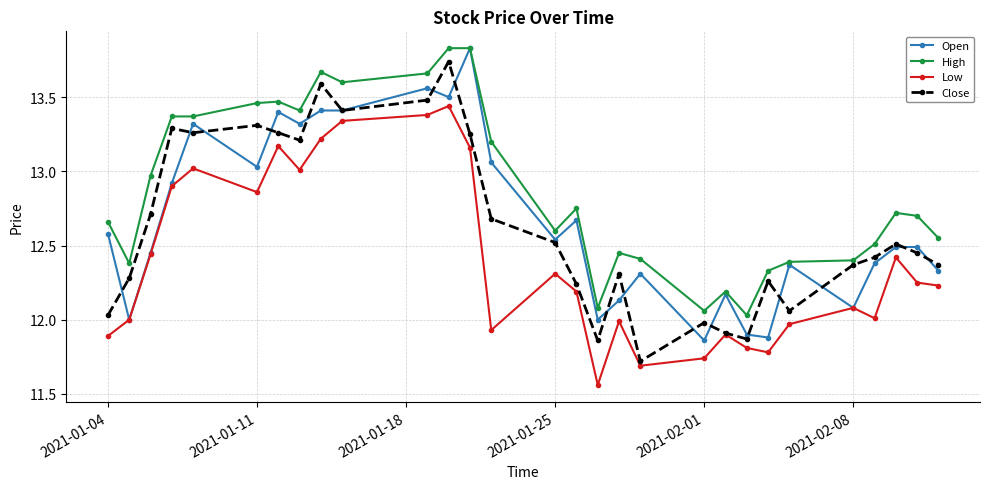

Which series has the largest total across all categories?

High